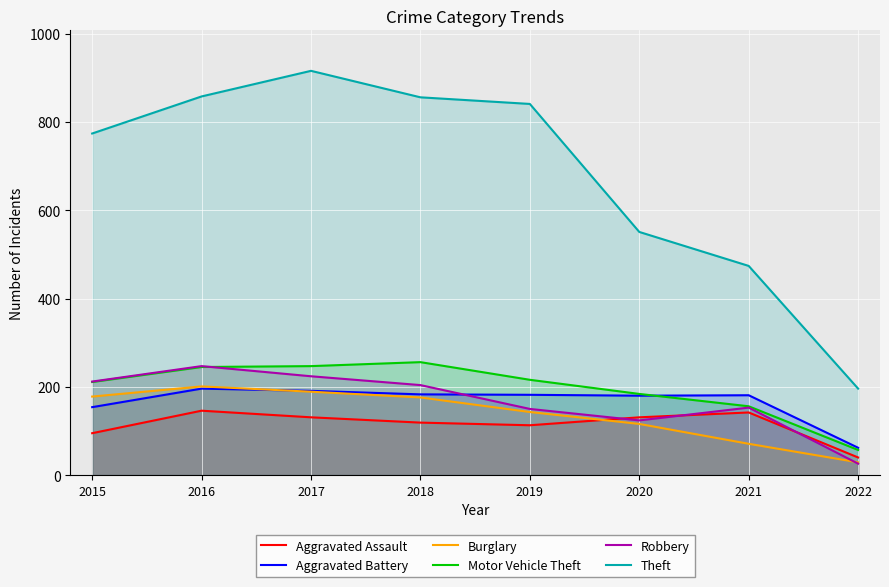

At 2019, list the series in order from largest to smallest.

Theft, Motor Vehicle Theft, Aggravated Battery, Robbery, Burglary, Aggravated Assault